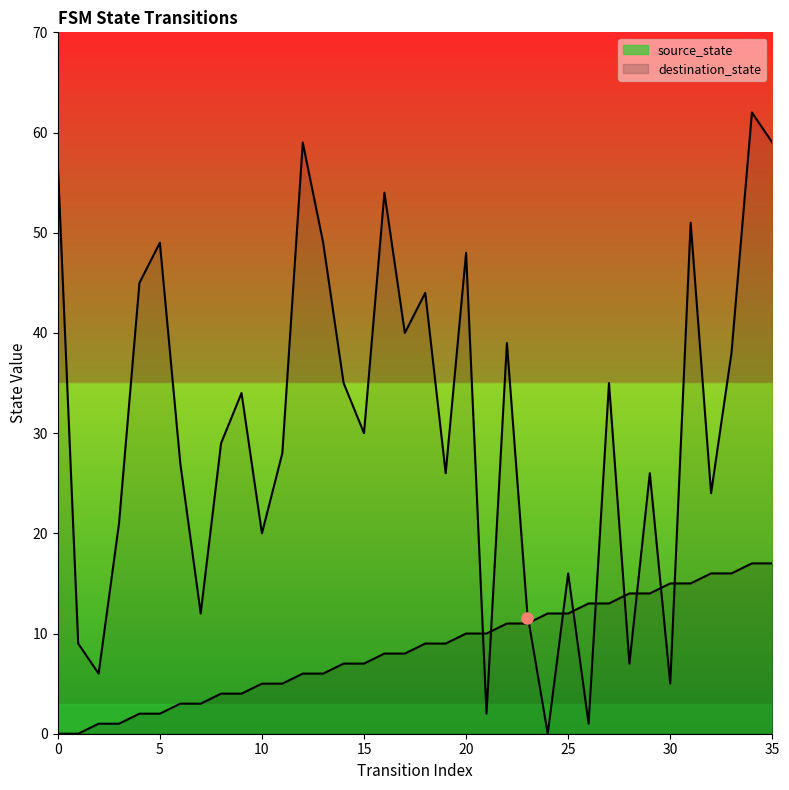

Where do source_state and destination_state first cross each other?

20 and 21